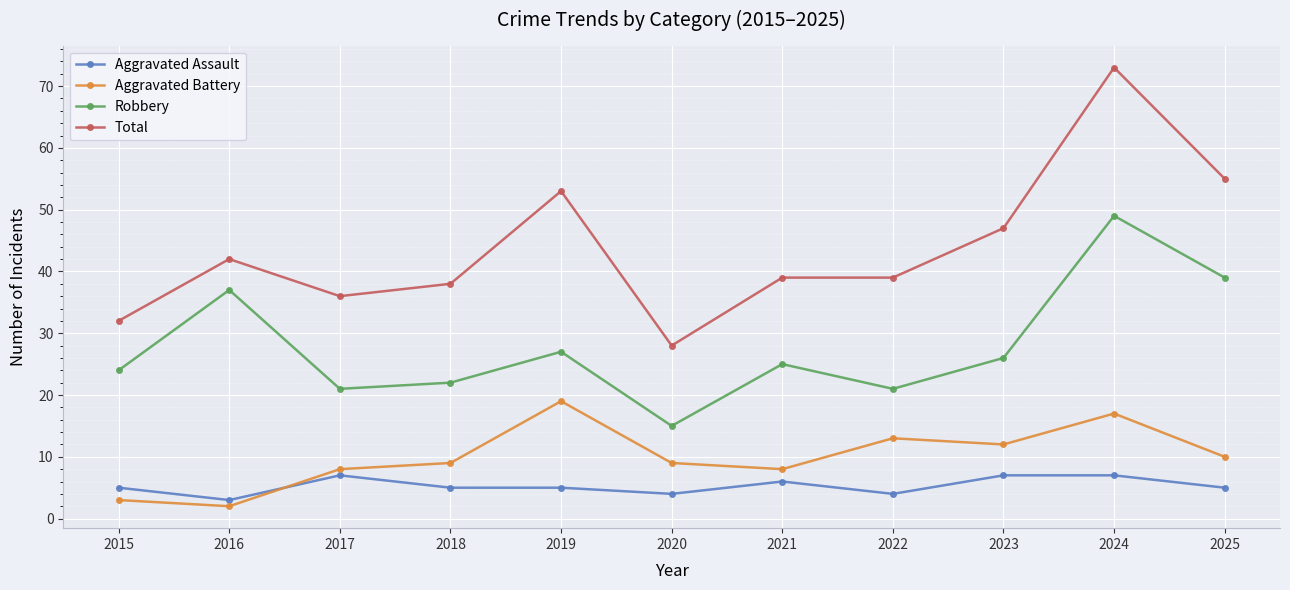

What is the value of the Aggravated Battery point at the 6th from the left?

9